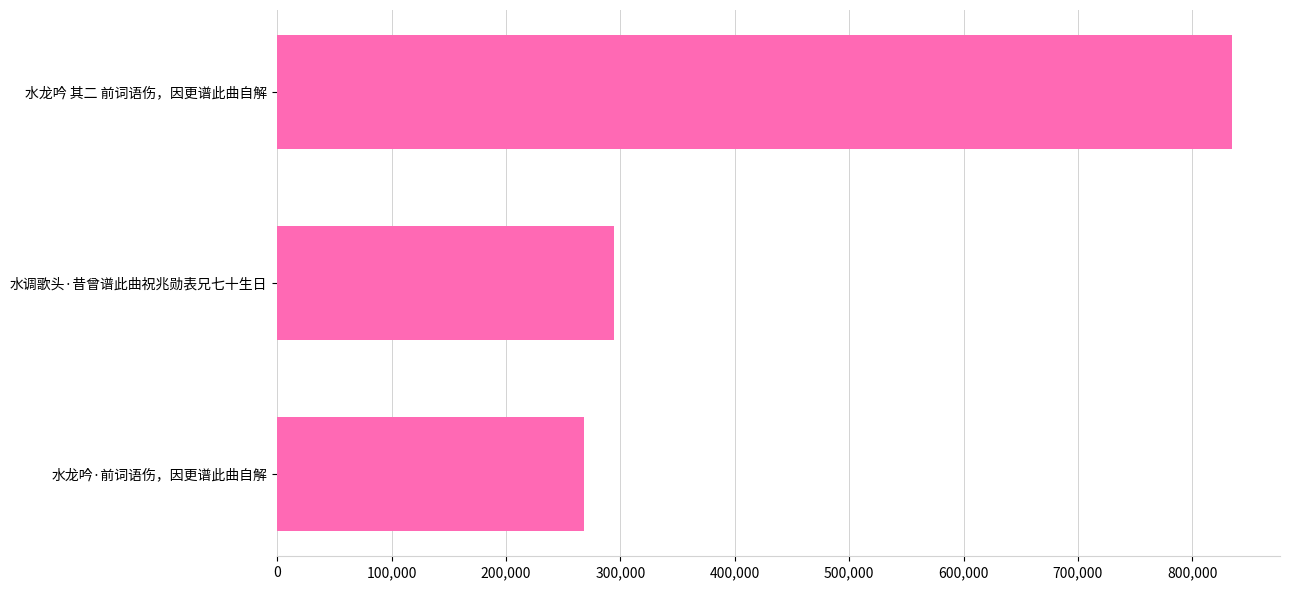

What is the maximum value shown in the chart?

834866